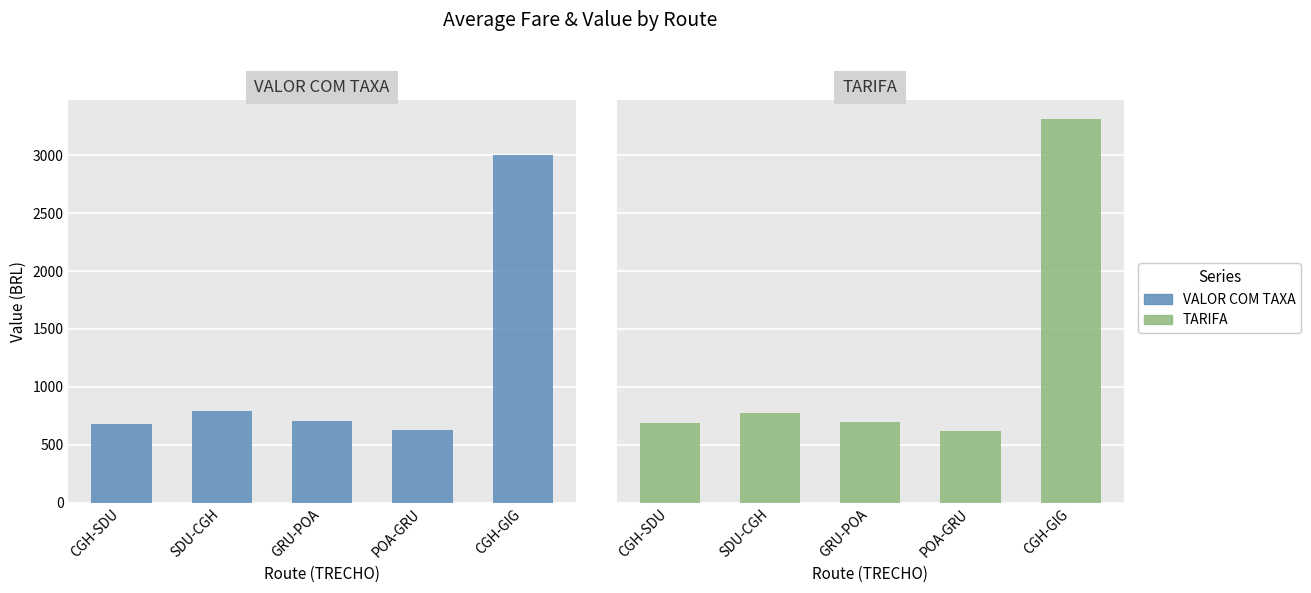

What is the spread (max minus min) of values at GRU-POA?

2.9